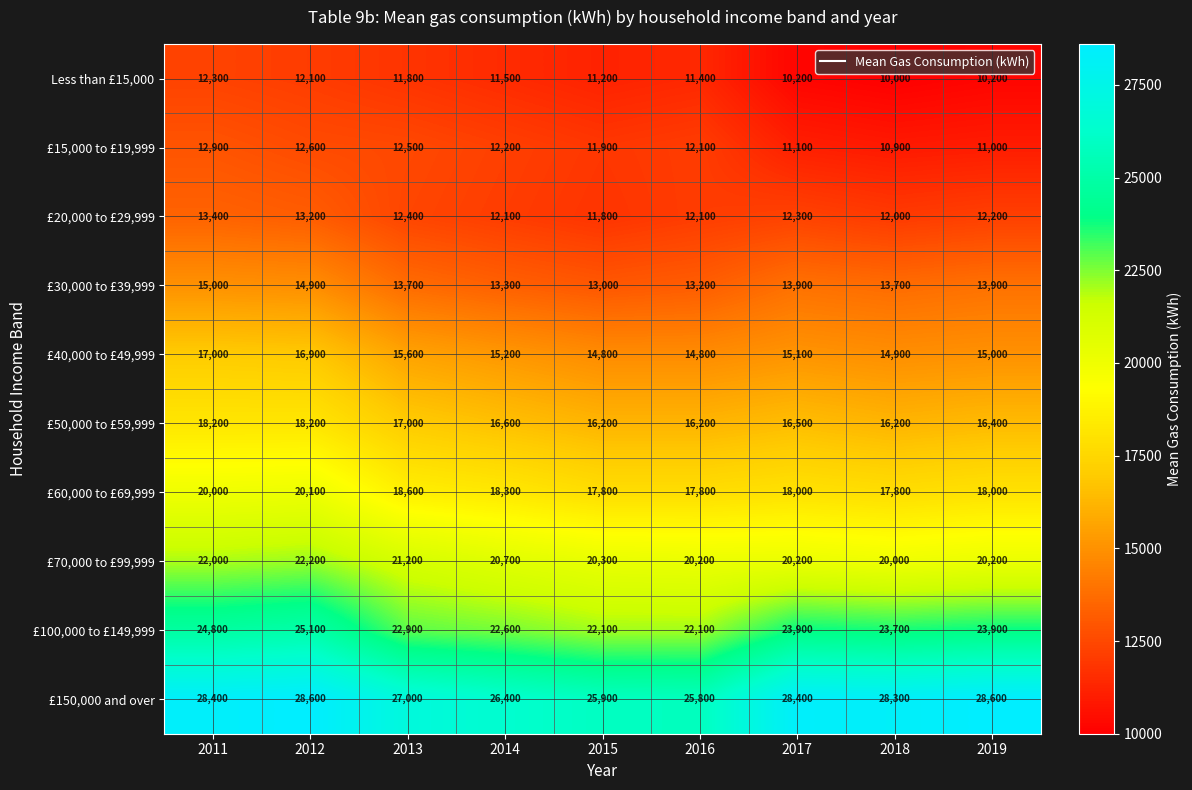

How many categories are shown in the chart?

9